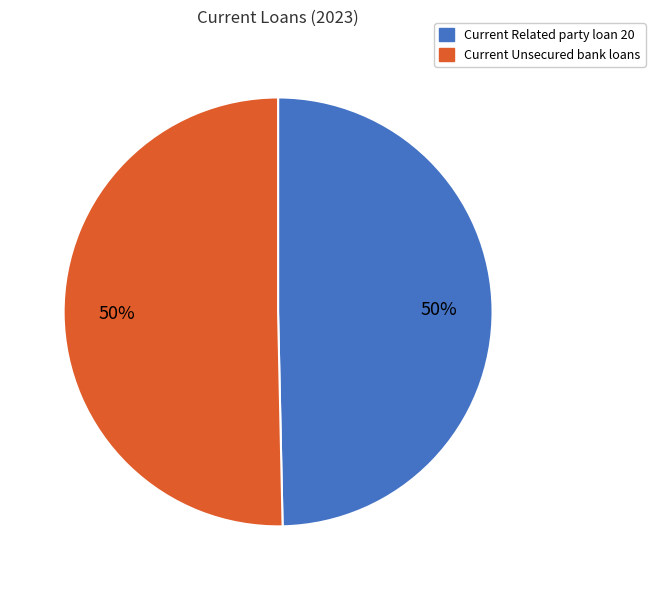

To the nearest percent, what is the average slice percentage?

50%